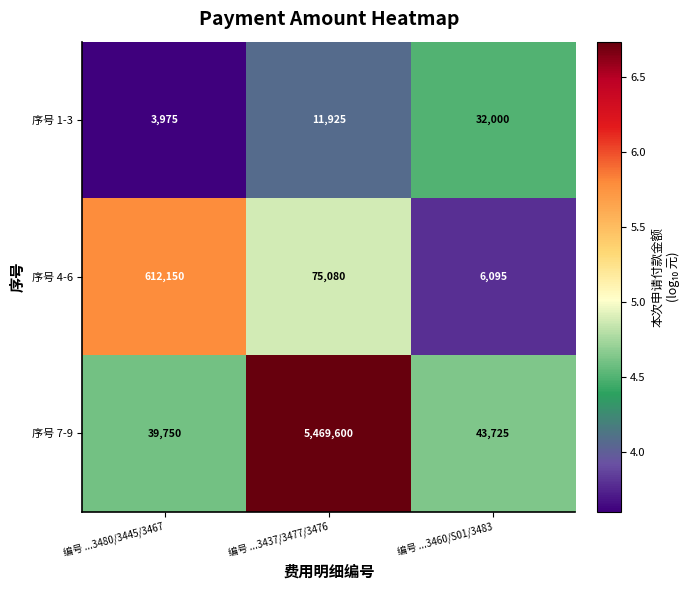

Which series has the largest total across all categories?

序号 7-9